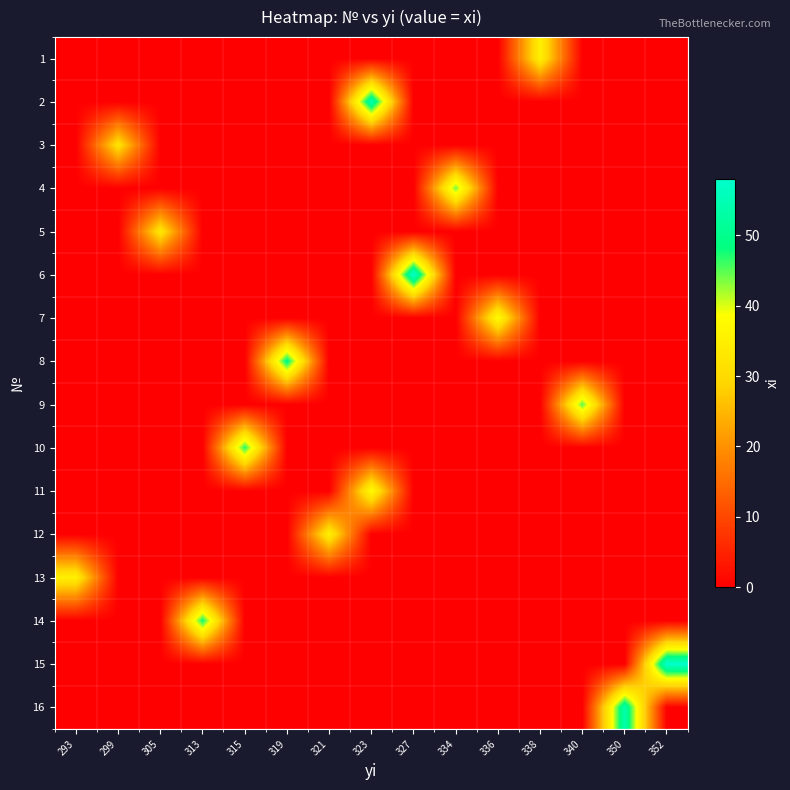

At 334, list the series in order from smallest to largest.

1, 2, 3, 5, 6, 7, 8, 9, 10, 11, 12, 13, 14, 15, 16, 4